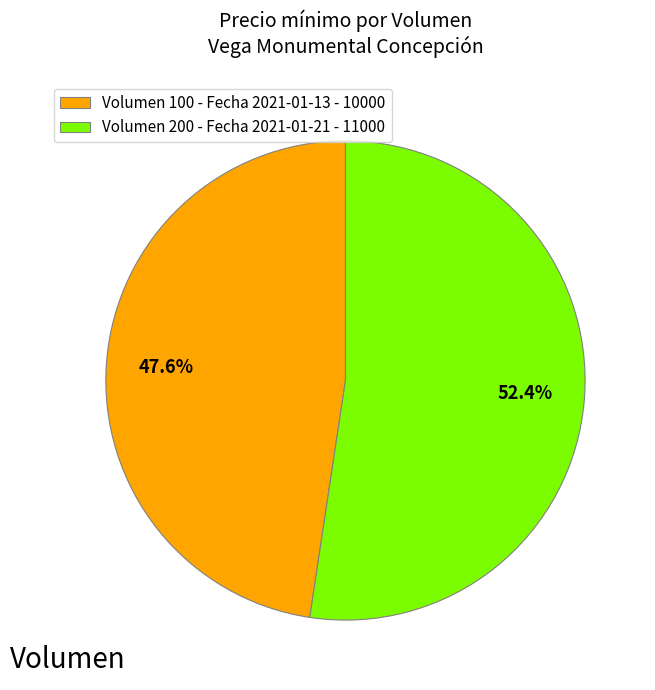

Between Volumen 200 - Fecha 2021-01-21 and Volumen 100 - Fecha 2021-01-13, which is larger?

Volumen 200 - Fecha 2021-01-21